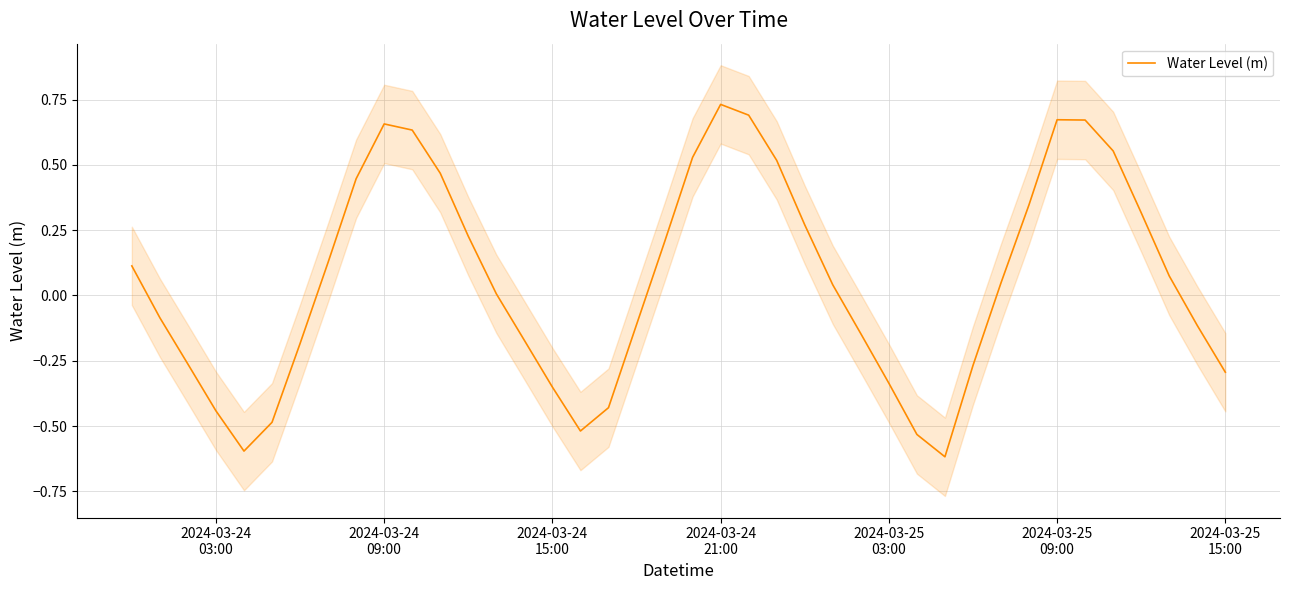

Reading left to right, transcribe all the data shown in this chart.

0.1	-0.1	-0.3	-0.4	-0.6	-0.5	-0.2	0.1	0.4	0.7	0.6	0.5	0.2	0.0	-0.2	-0.4	-0.5	-0.4	-0.1	0.2	0.5	0.7	0.7	0.5	0.3	0.0	-0.1	-0.3	-0.5	-0.6	-0.3	0.0	0.3	0.7	0.7	0.6	0.3	0.1	-0.1	-0.3